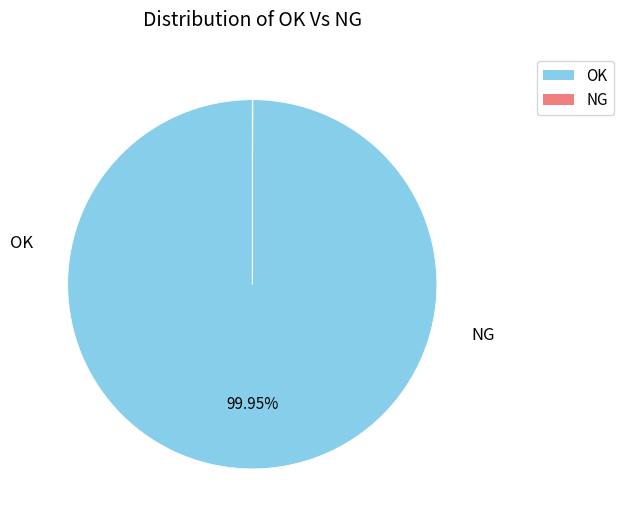

Rank the categories by value from lowest to highest.

NG, OK